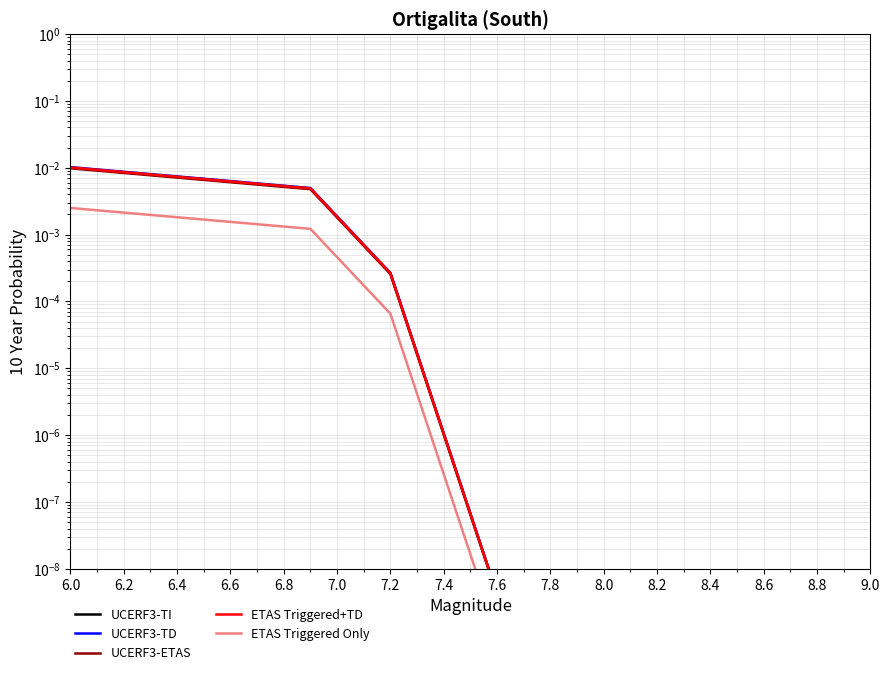

The UCERF3-ETAS series shows 0.0 at 6.0. True or false?

True